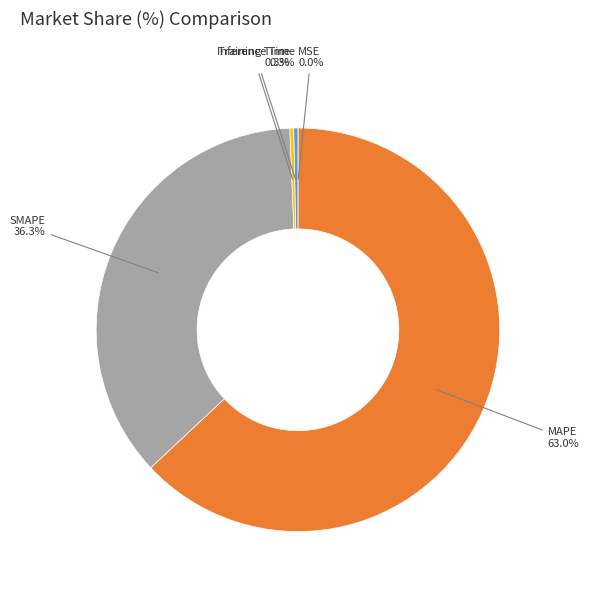

Between MAPE and SMAPE, which is larger?

MAPE